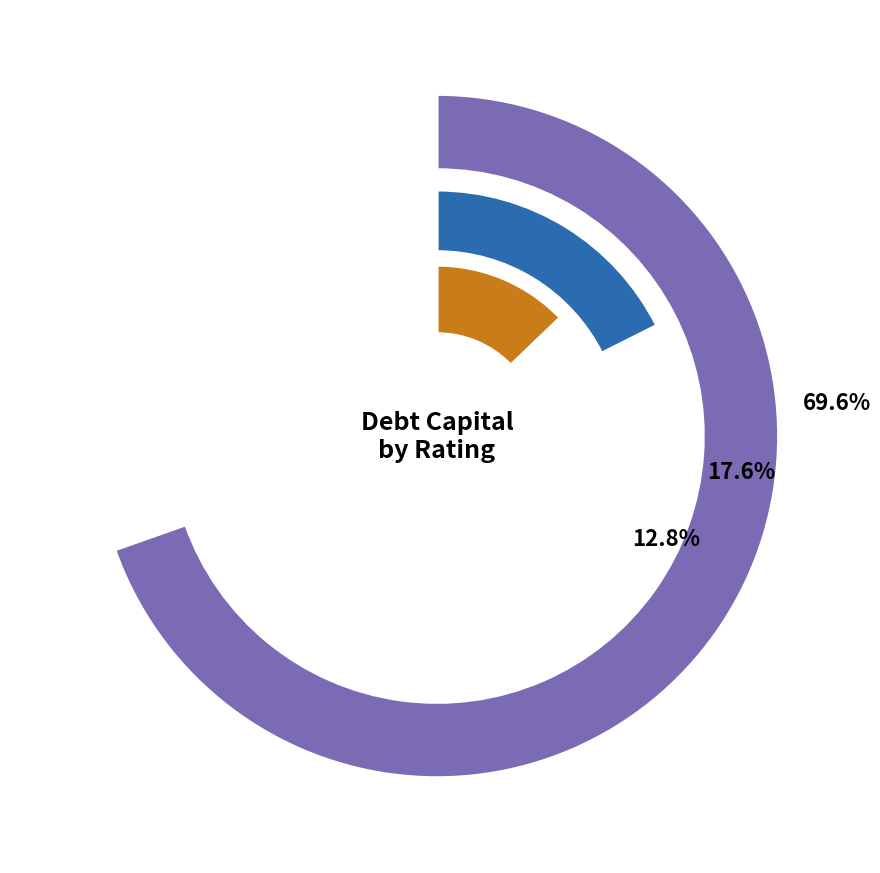

Is there a majority slice in this chart?

No